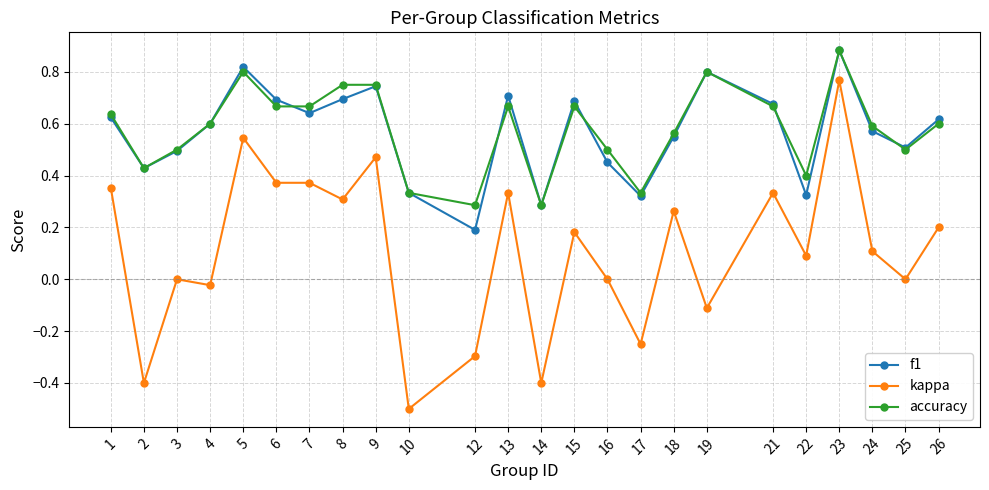

Which label corresponds to the smallest value in the chart?

10